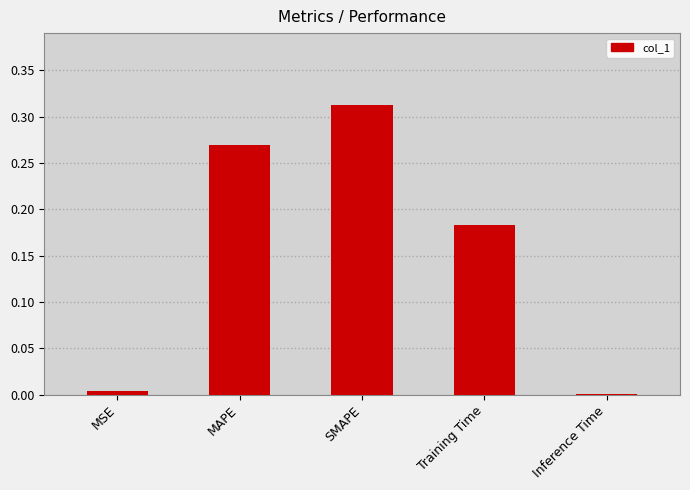

Which label corresponds to the largest value in the chart?

SMAPE